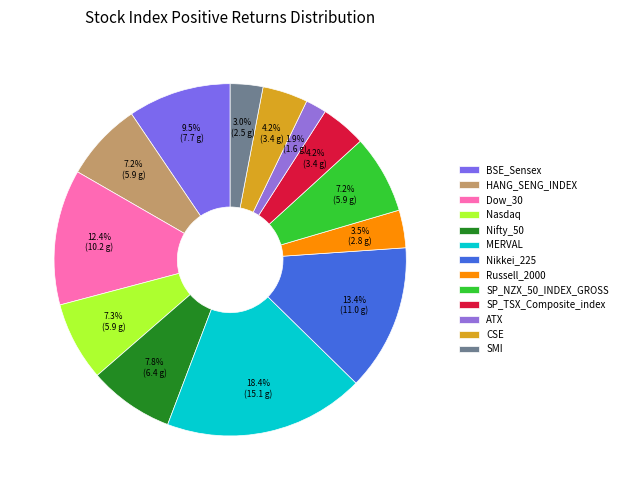

Count the number of slices in the pie.

13